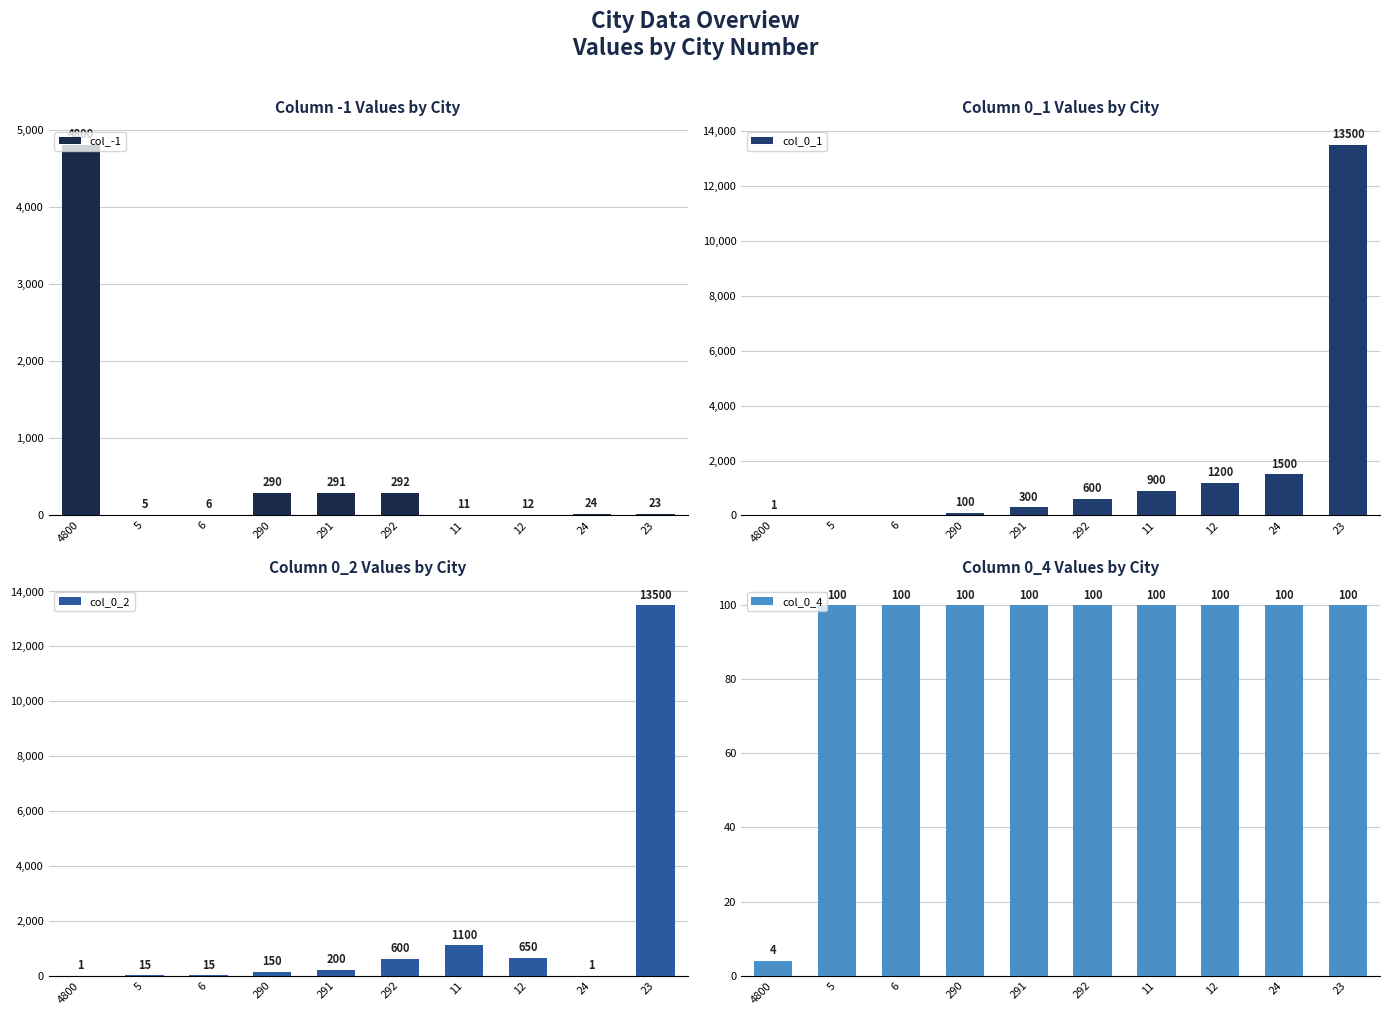

Which series changed the most between 292 and 23?

col_0_1